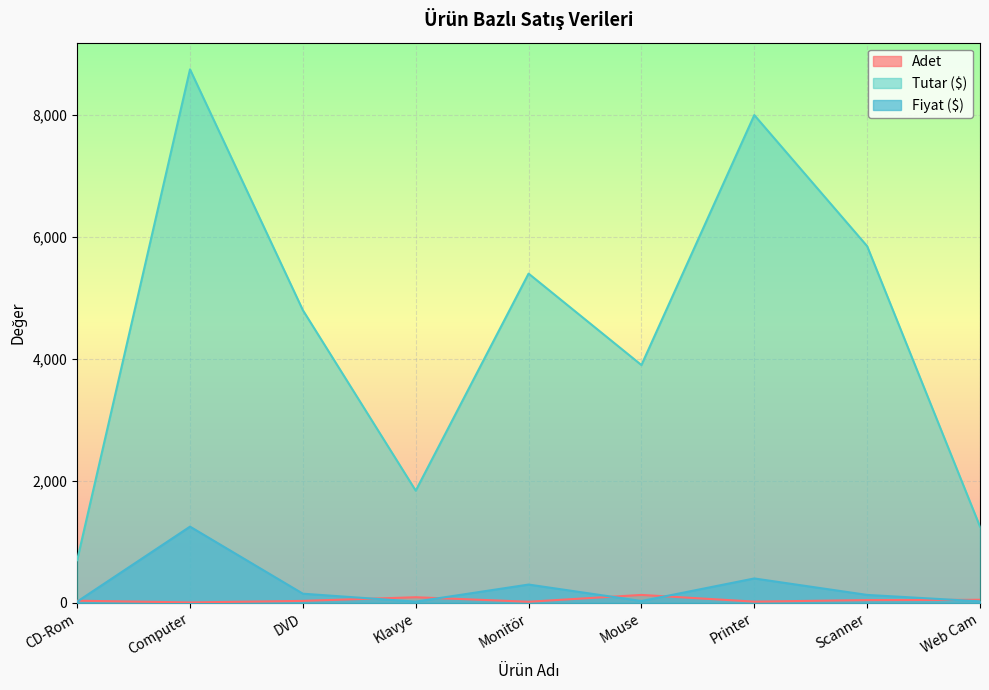

What is the greatest value displayed?

8750